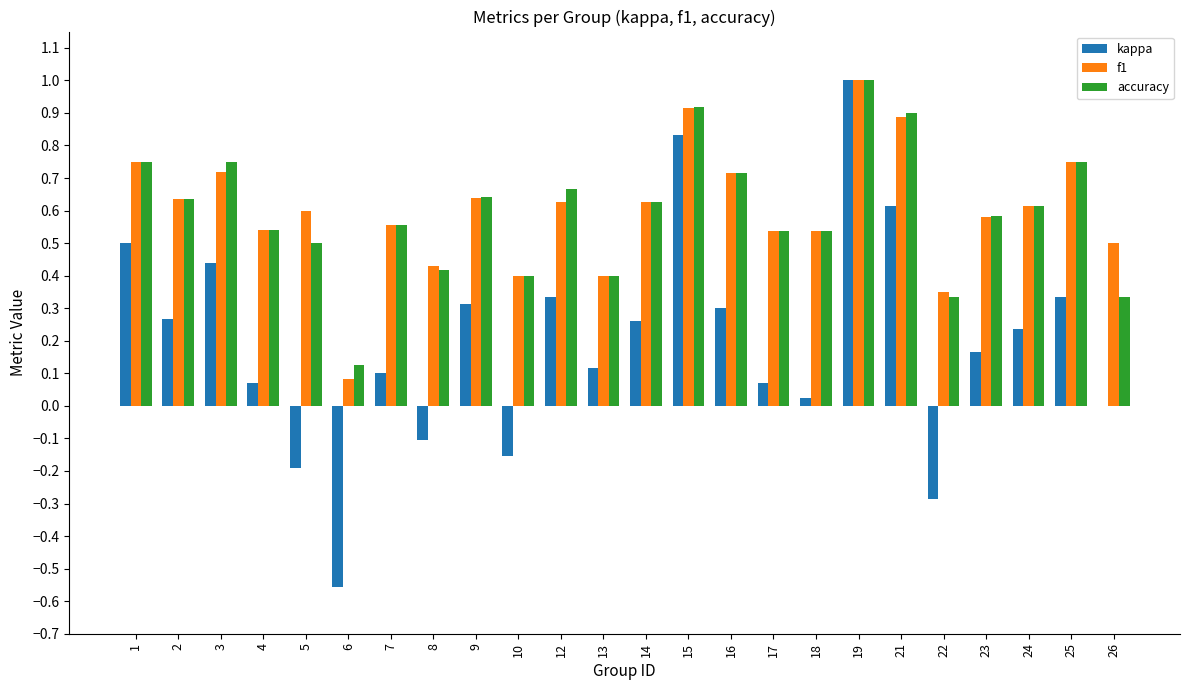

What is the difference between the kappa values at 17 and 19?

0.9